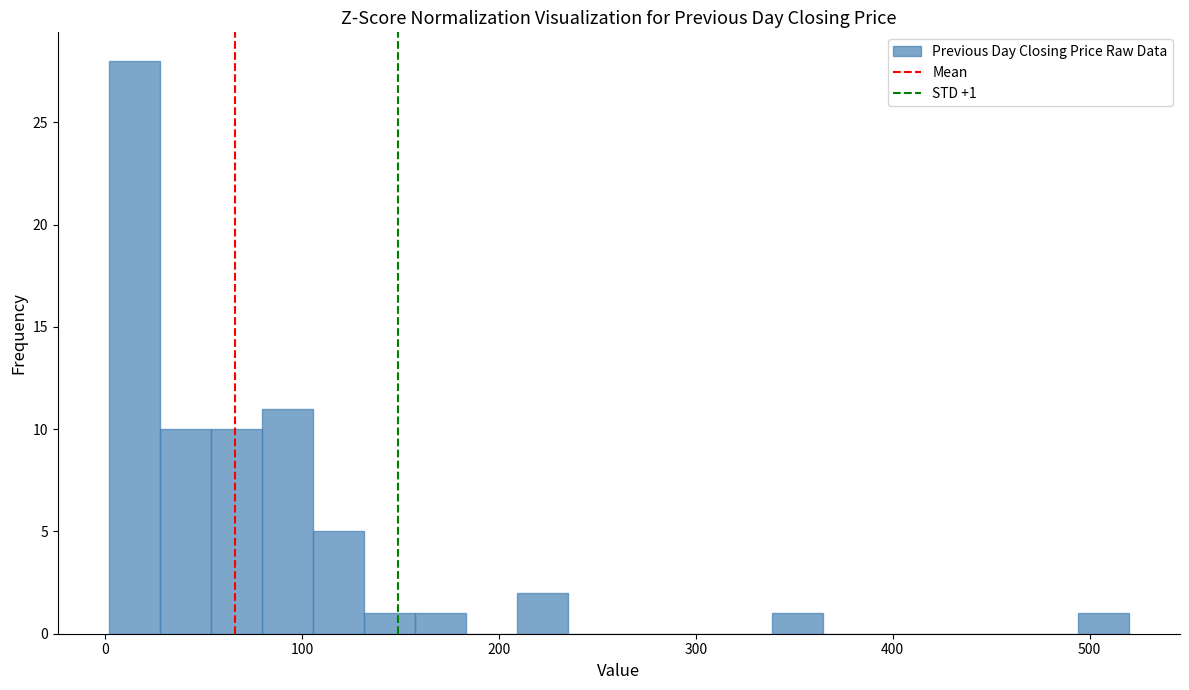

Read against the x-axis, roughly where is the centre of the tallest bar?

10